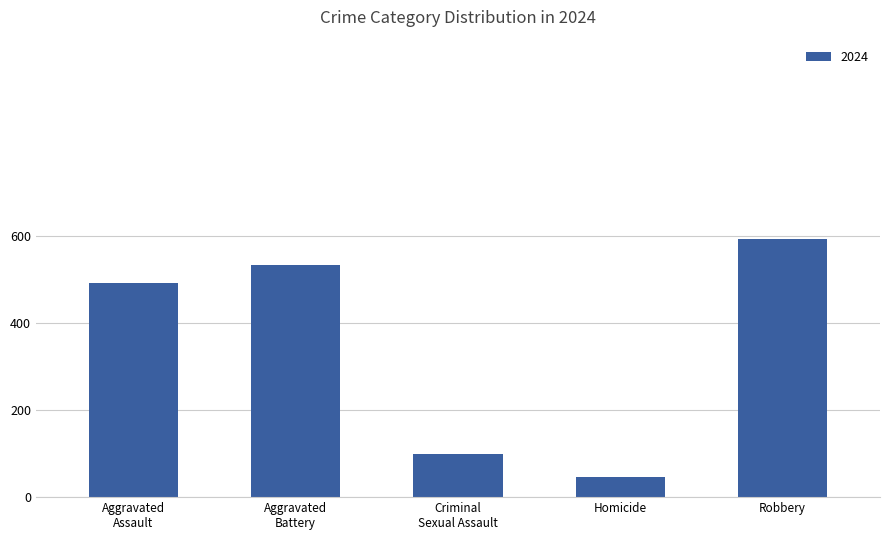

How many series are shown in this chart?

1